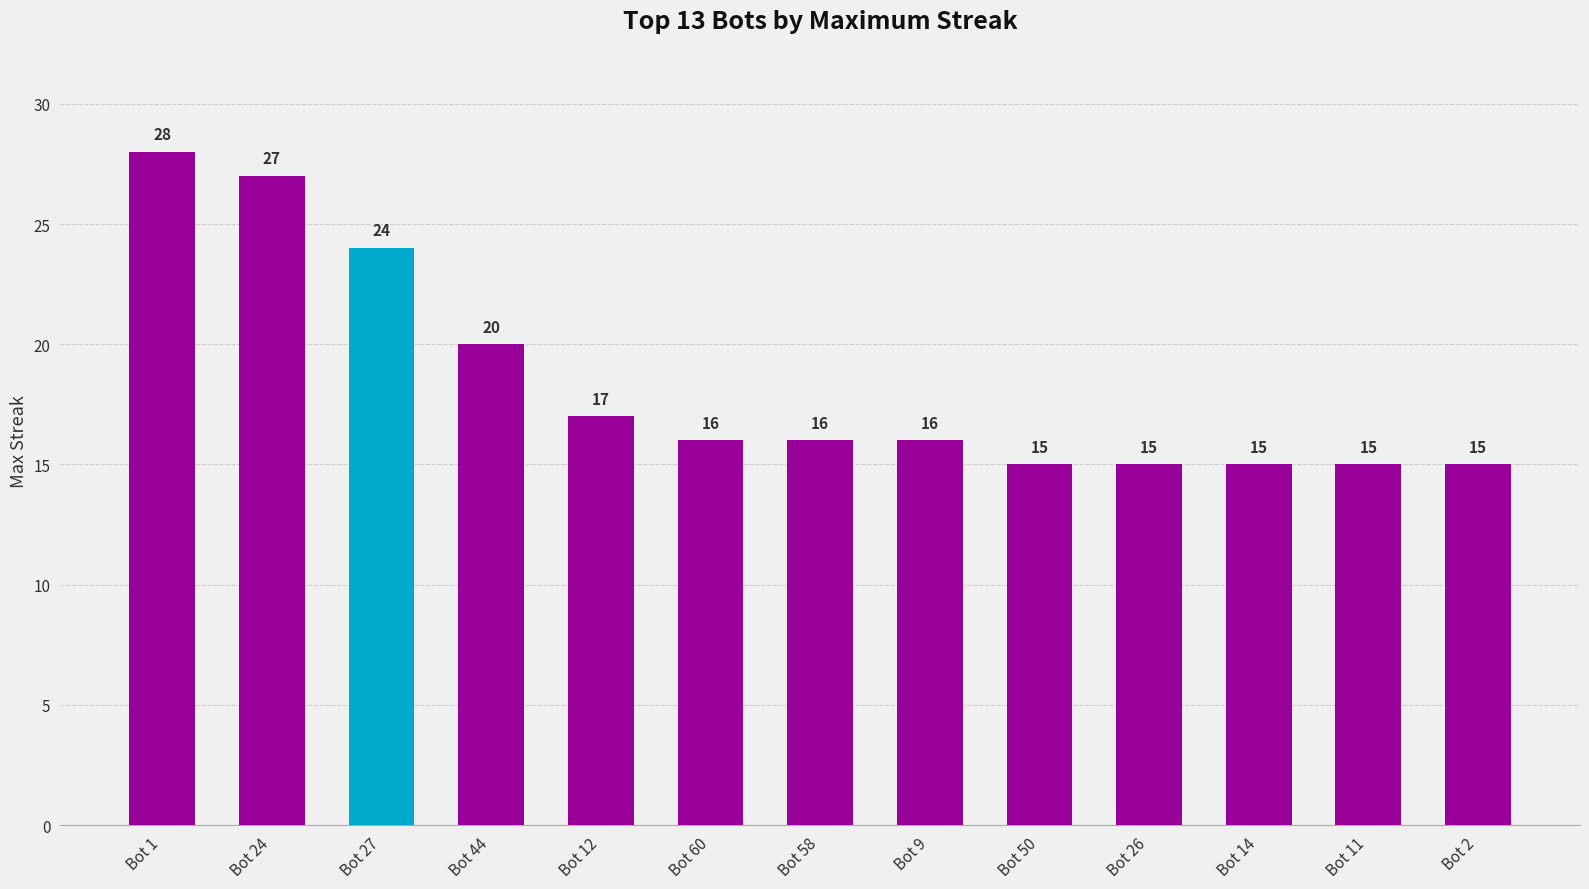

What is the minimum value shown in the chart?

15